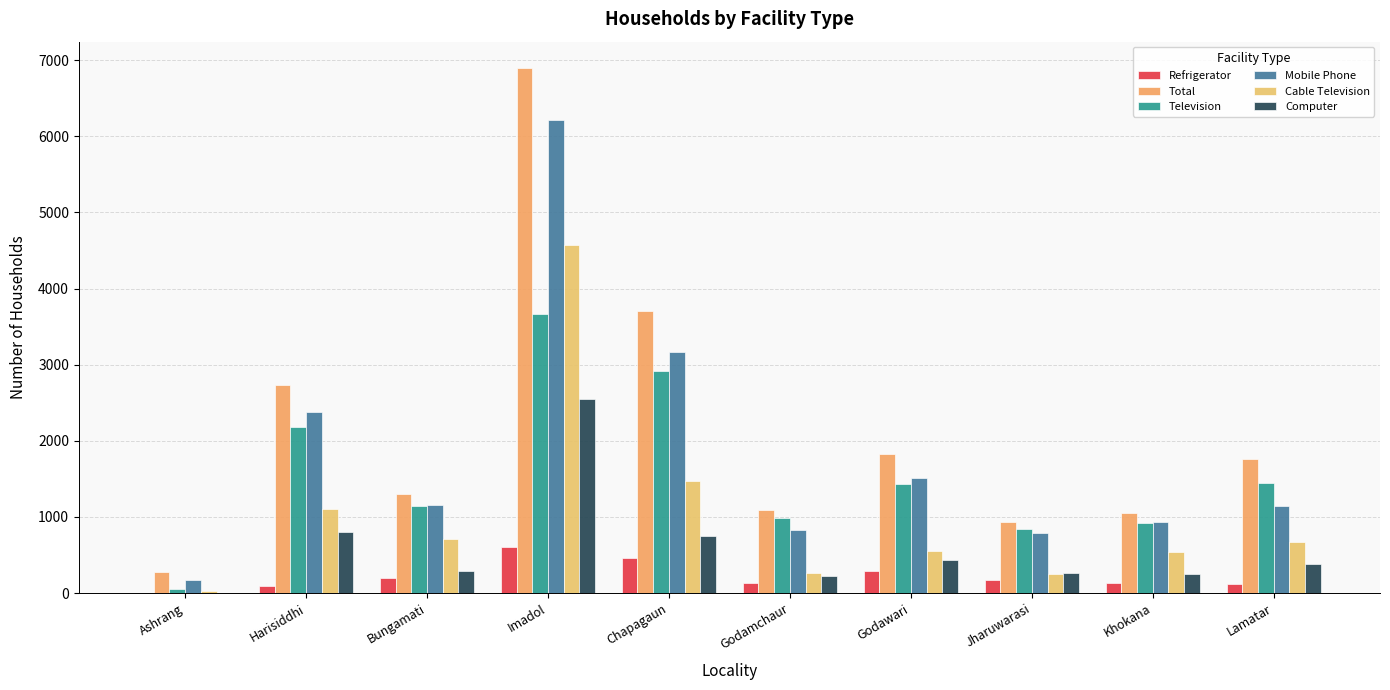

What are all the series names shown in the legend?

Refrigerator, Total, Television, Mobile Phone, Cable Television, Computer